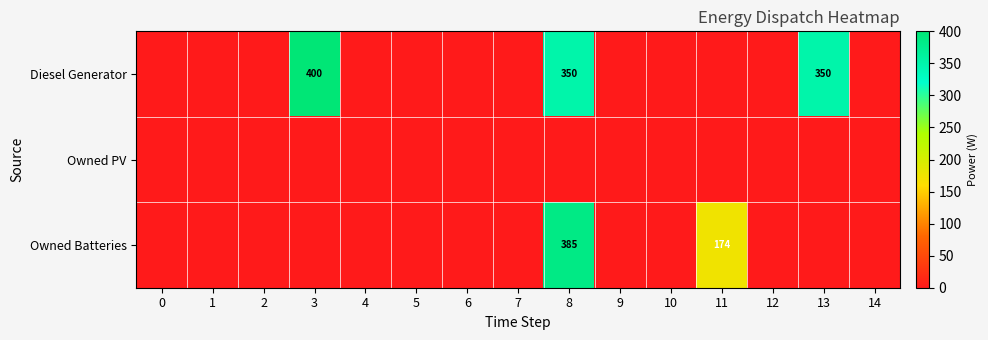

The value of Diesel Generator at 13 is 350. True or false?

True